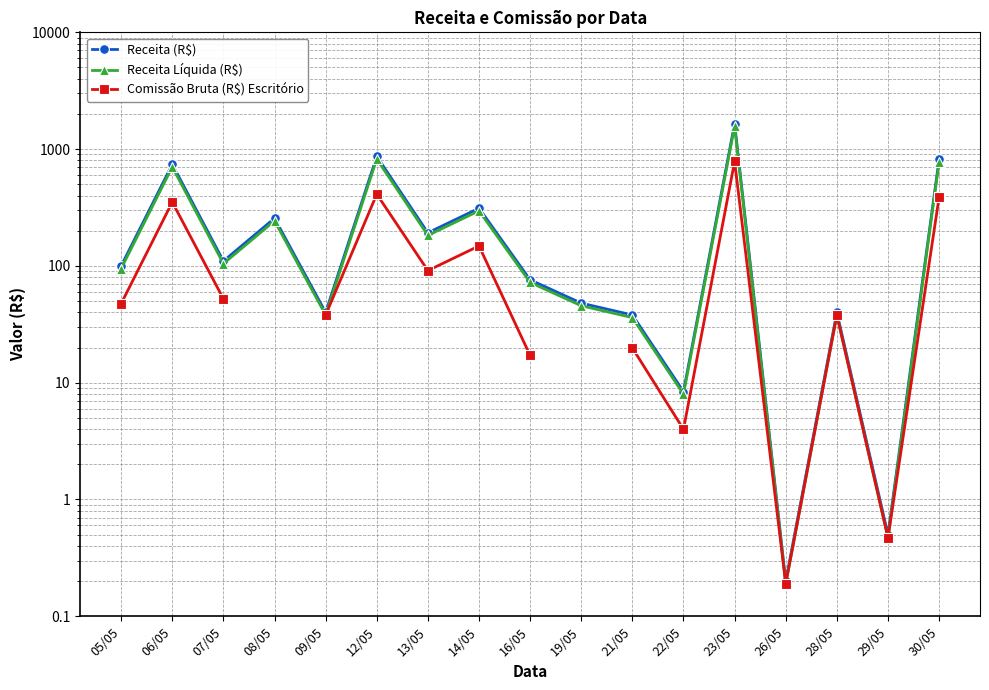

True or false: Receita Líquida (R$) has a value of 72.2 at 16/05.

True